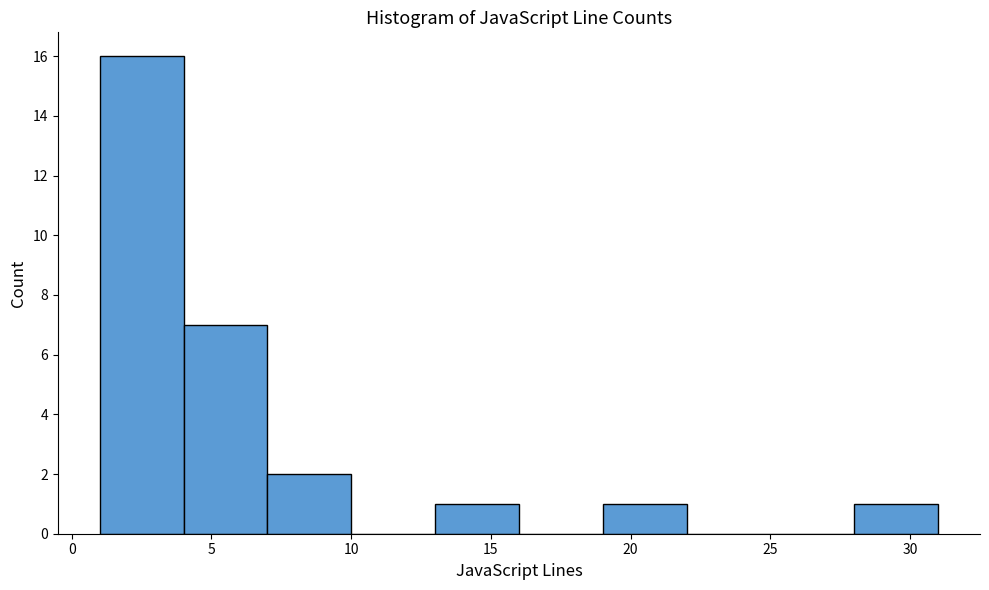

Over which range of the x-axis is the bar tallest?

1 to 4